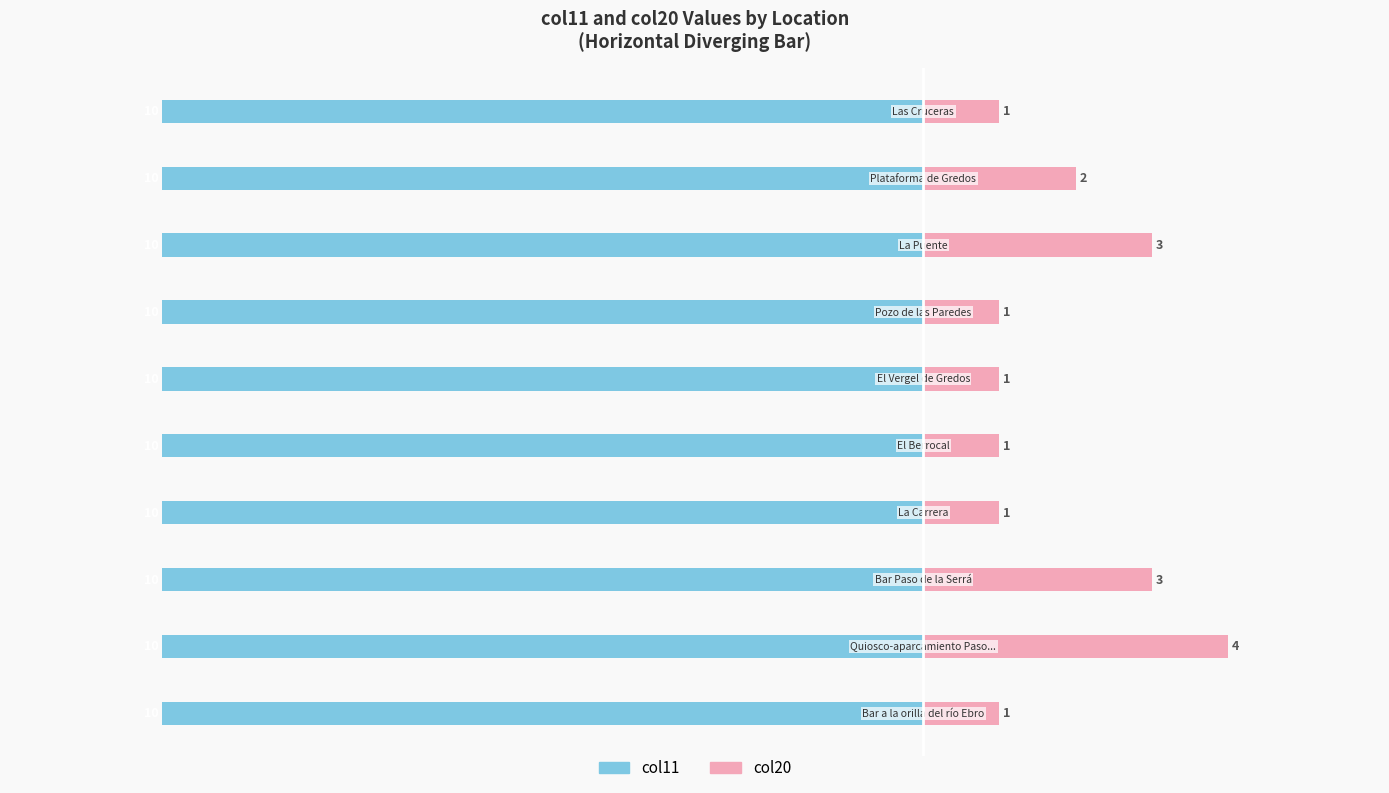

What are all the series names shown in the legend?

col11, col20